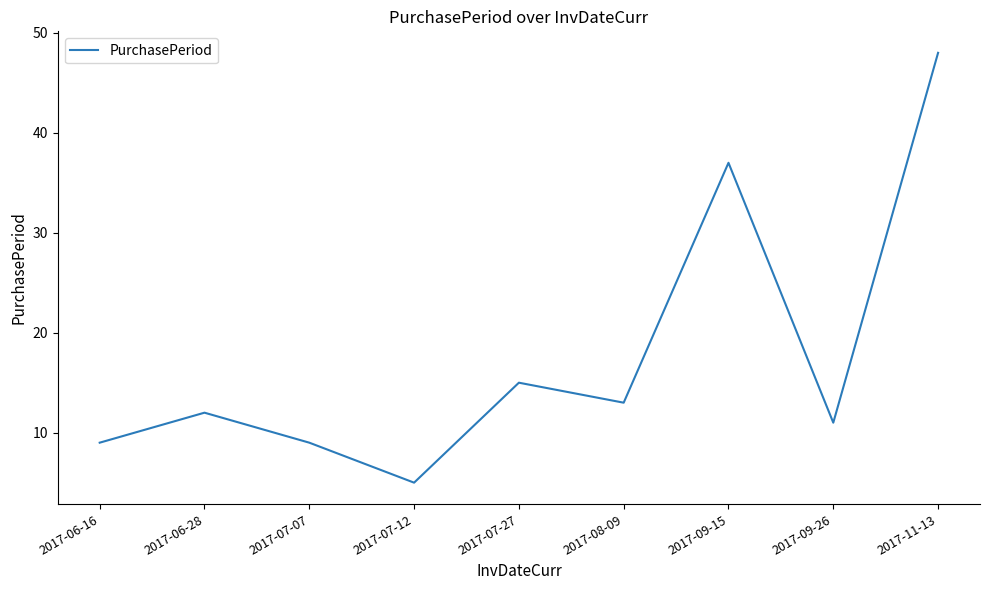

Count the number of data series in this chart.

1